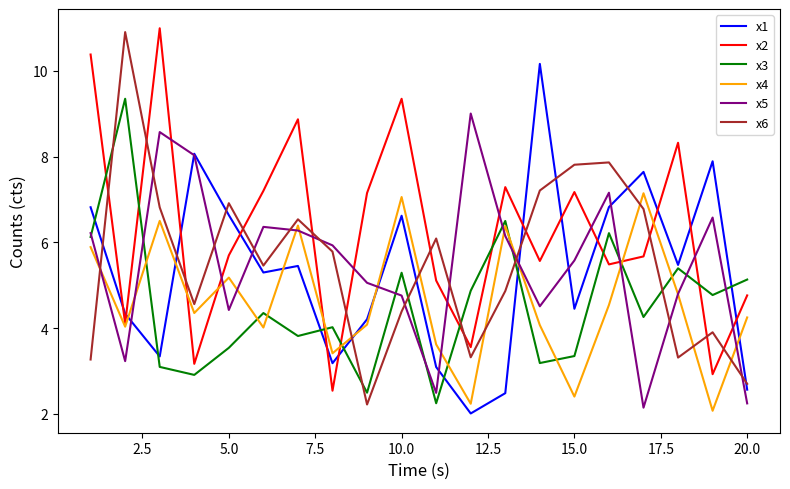

Which series has the largest total across all categories?

x2